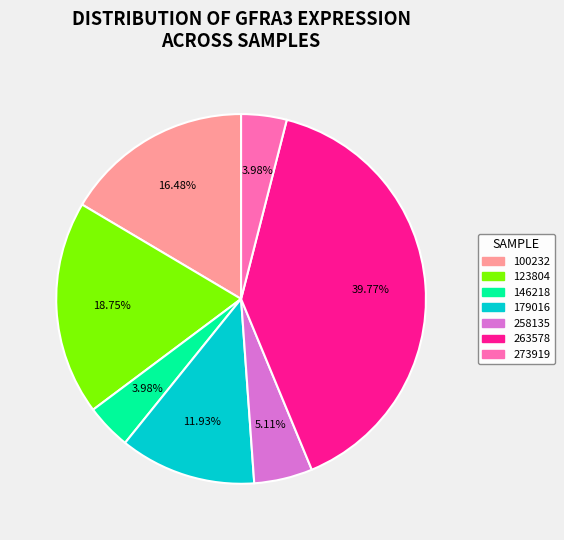

Is there any slice that represents more than half of the pie?

No